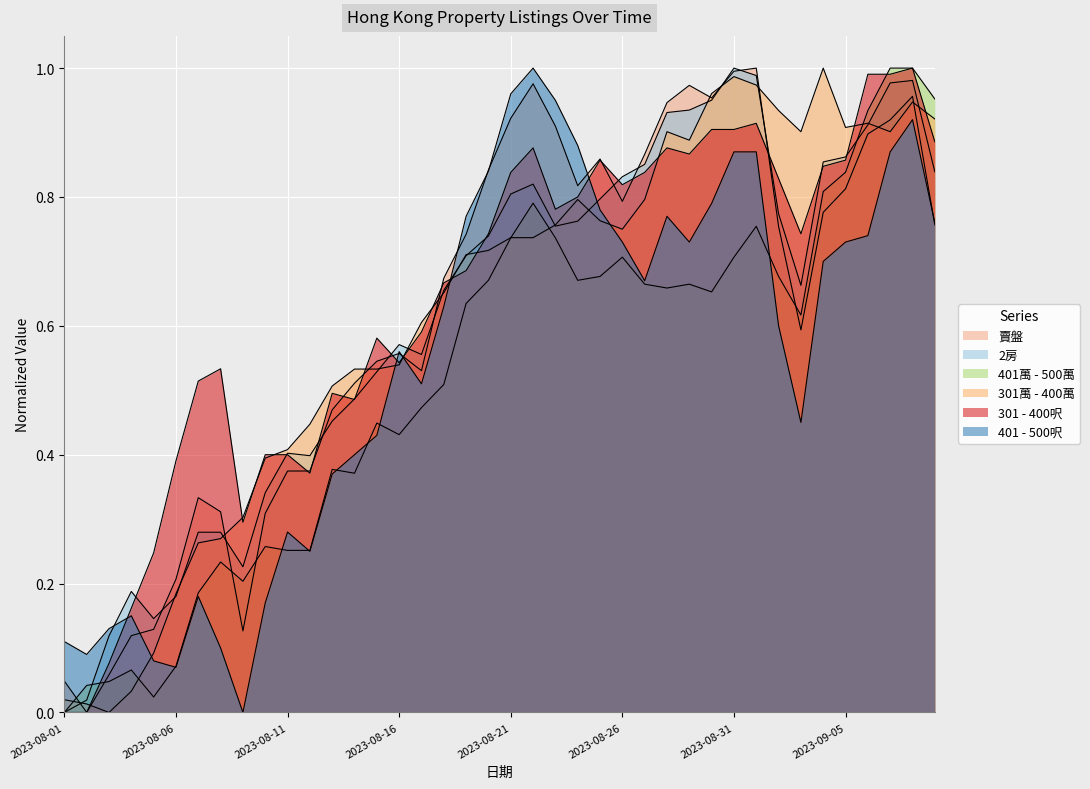

What is the highest value of the 賣盤 series?

1.0